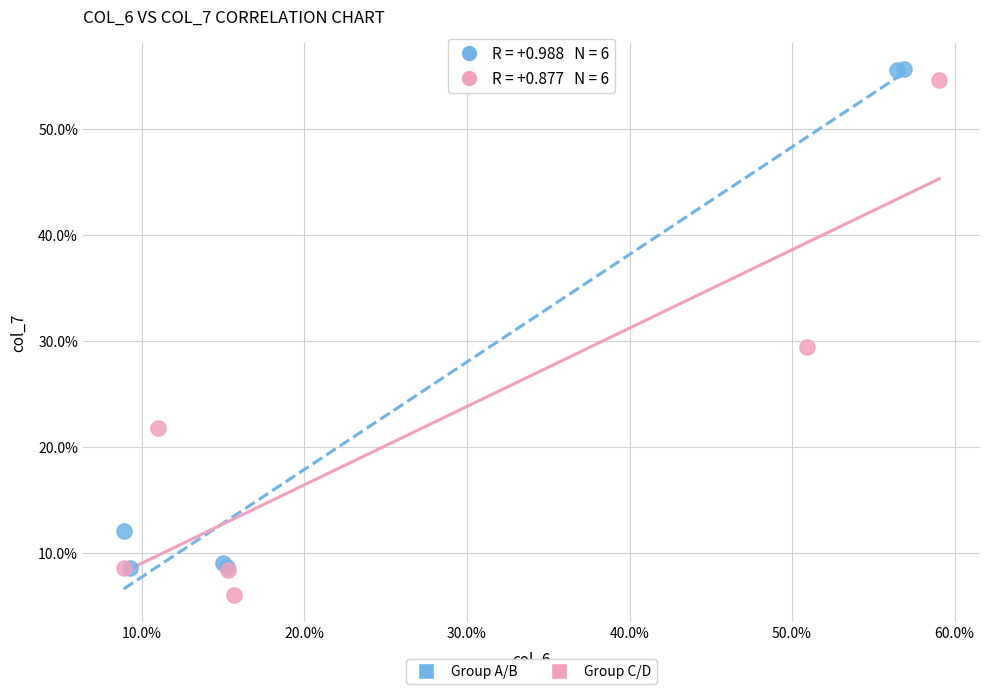

Which series reaches the minimum Y coordinate?

Group C/D